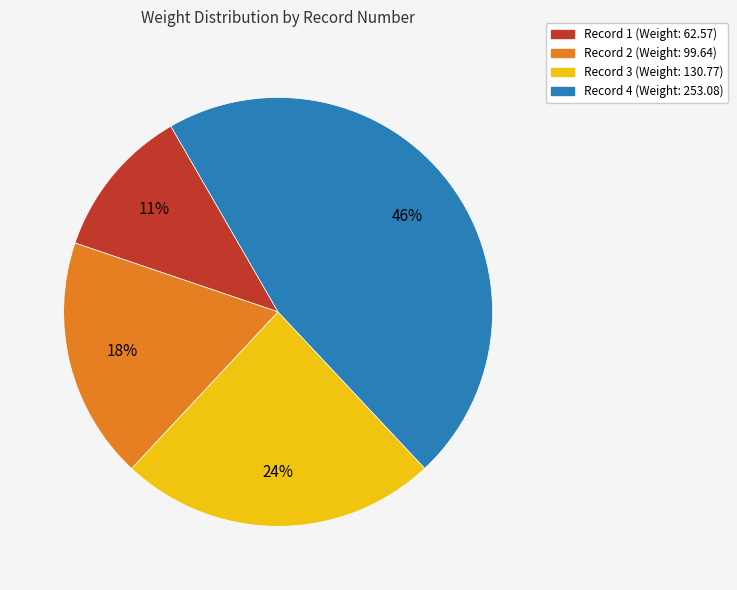

Is there any slice that represents more than half of the pie?

No